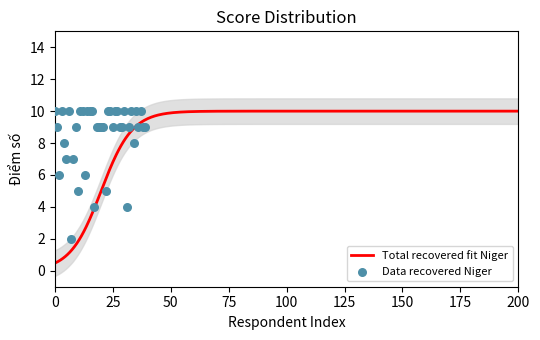

Between 10 and 24, which is larger?

24